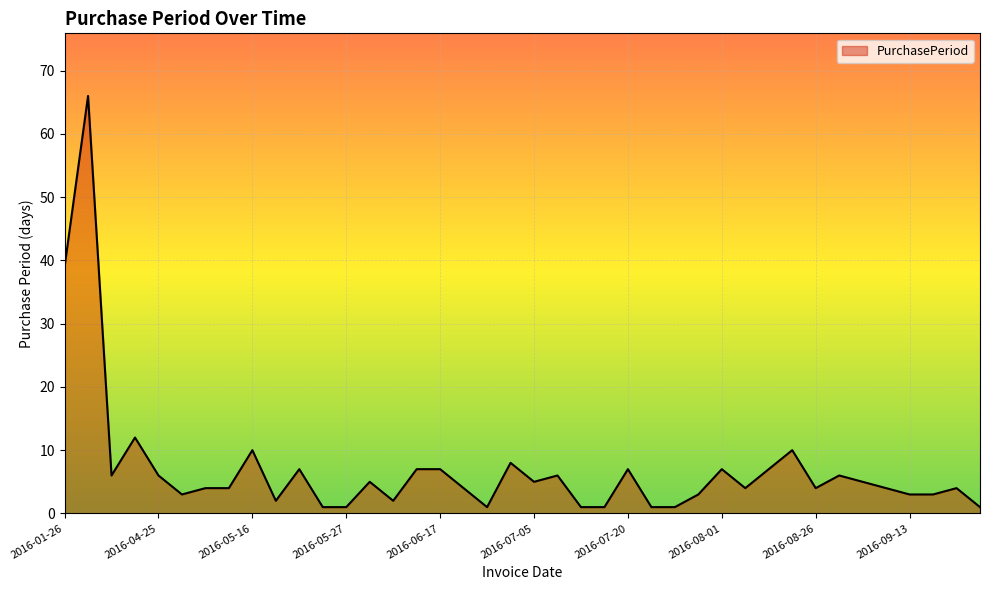

What is the greatest value displayed?

66